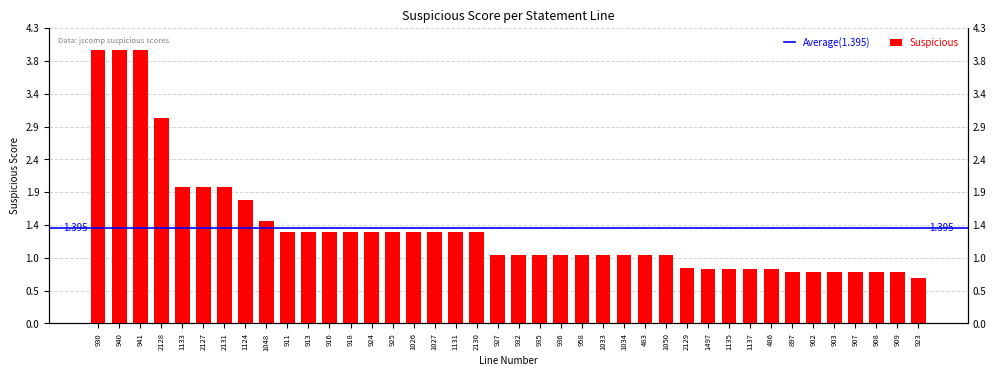

What is the label of the 40th bar from the left?

923